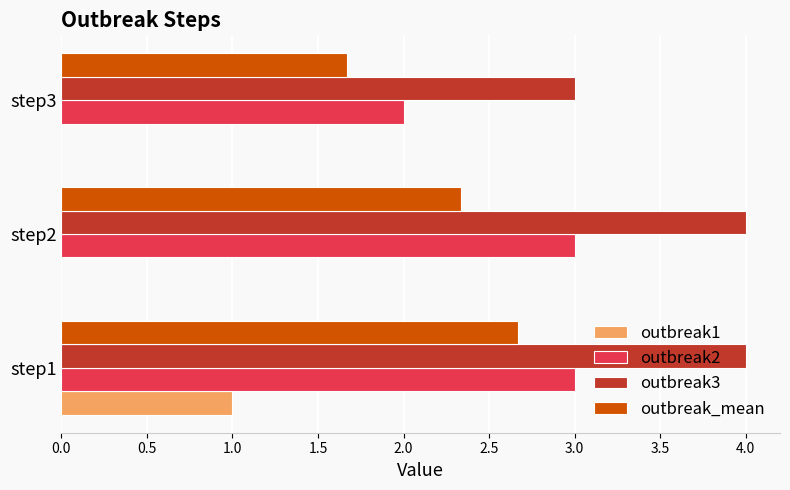

Which series has the largest total across all categories?

outbreak3